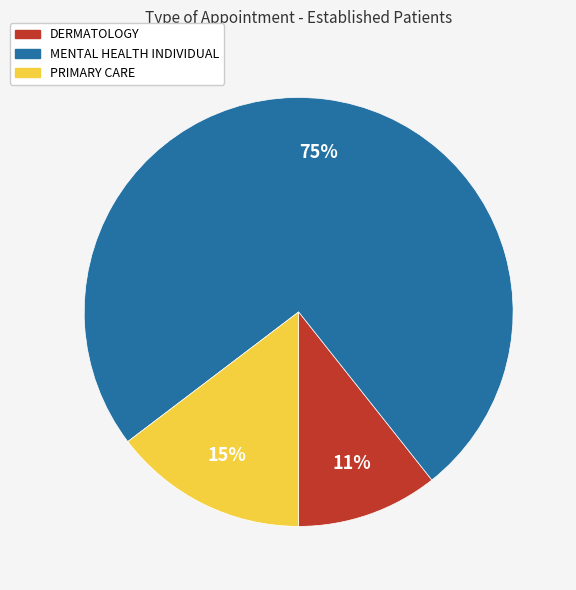

Do PRIMARY CARE and DERMATOLOGY together represent more than half of the pie?

No